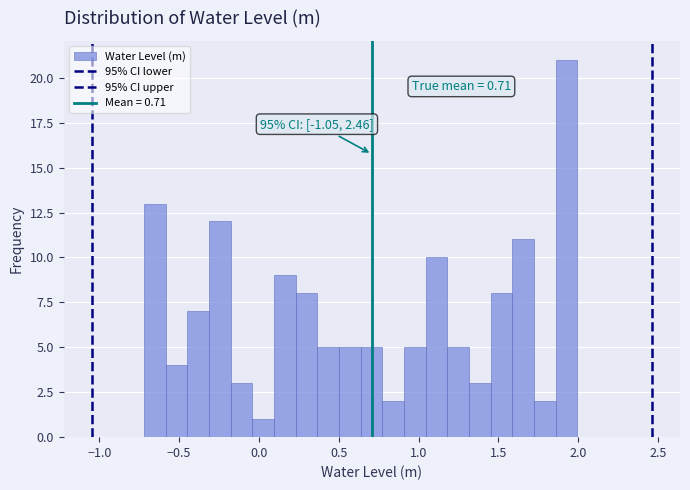

Around what value on the x-axis is the tallest bar? Give the approximate position of its centre, as read against the axis.

1.95